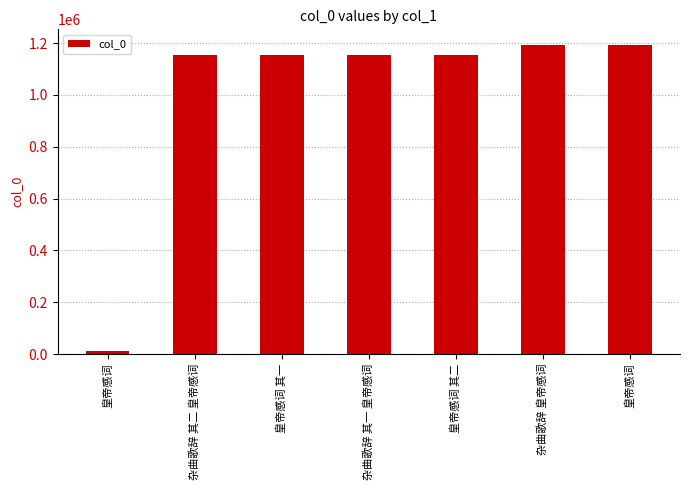

How many categories are shown in the chart?

7